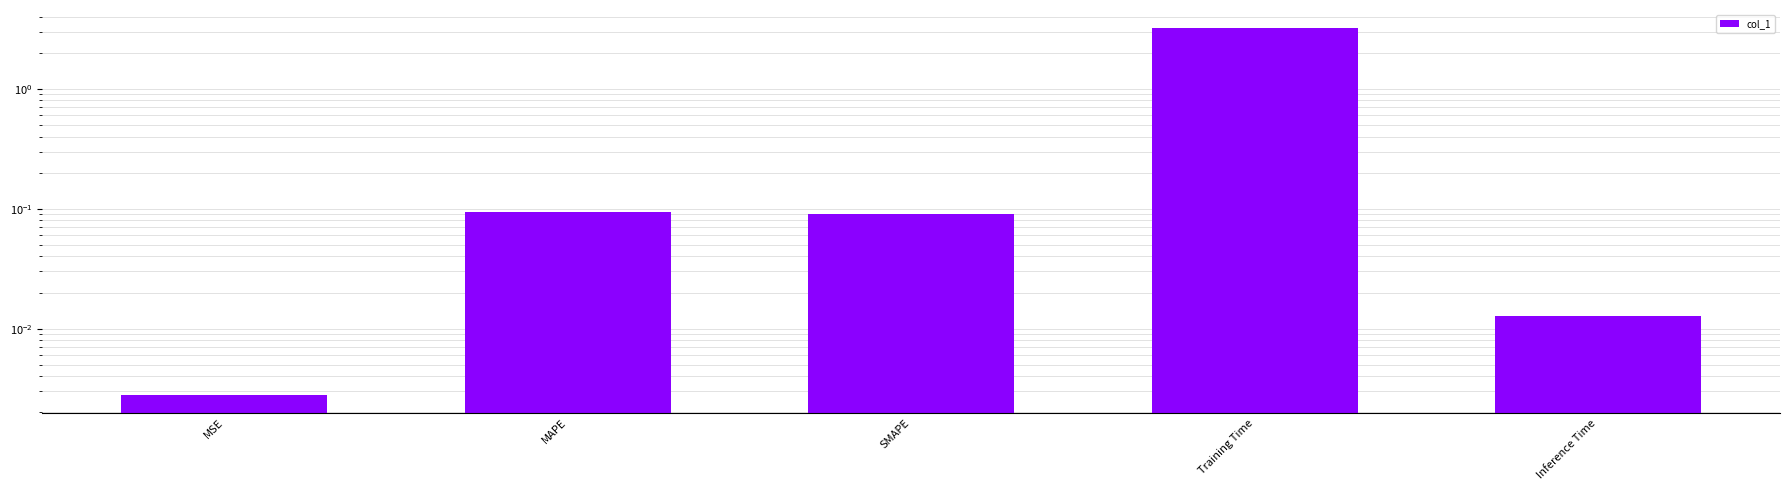

What is the change in value from MAPE to Inference Time?

-0.1